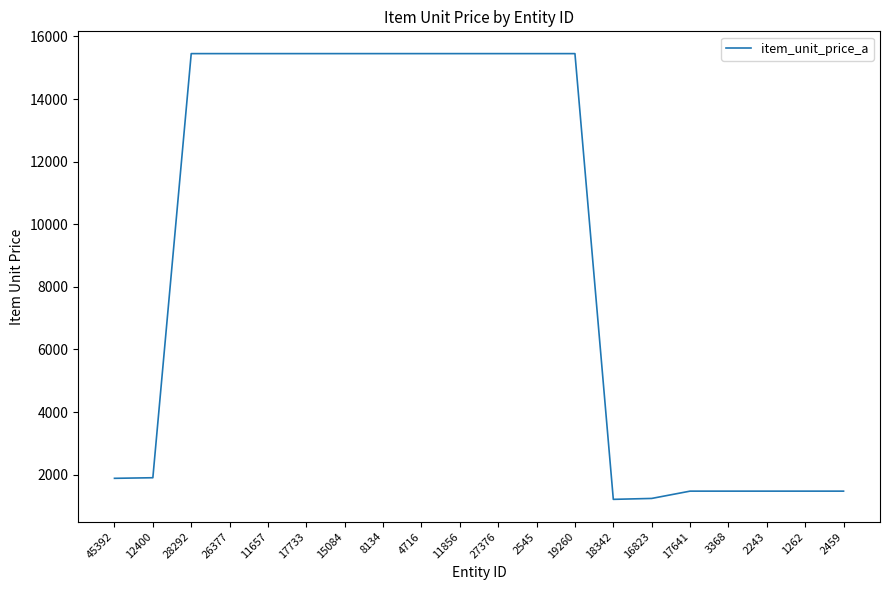

True or false: the data shows 8903.2 at 4716.

False